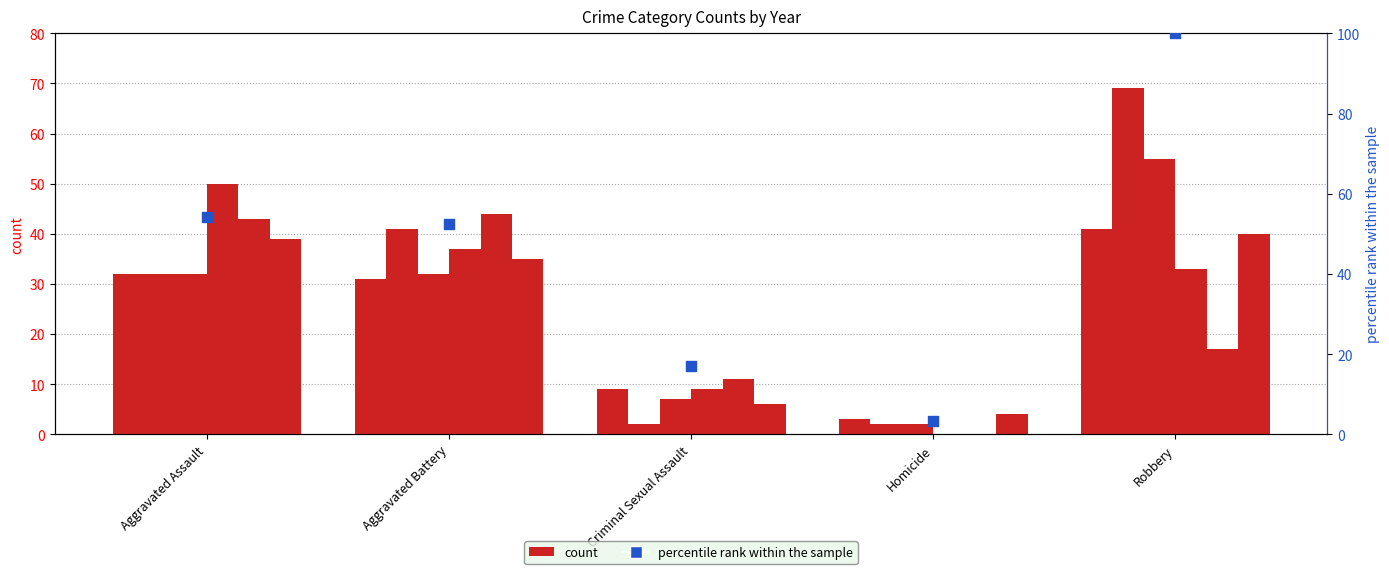

Between Criminal Sexual Assault and Aggravated Battery, which is larger?

Aggravated Battery